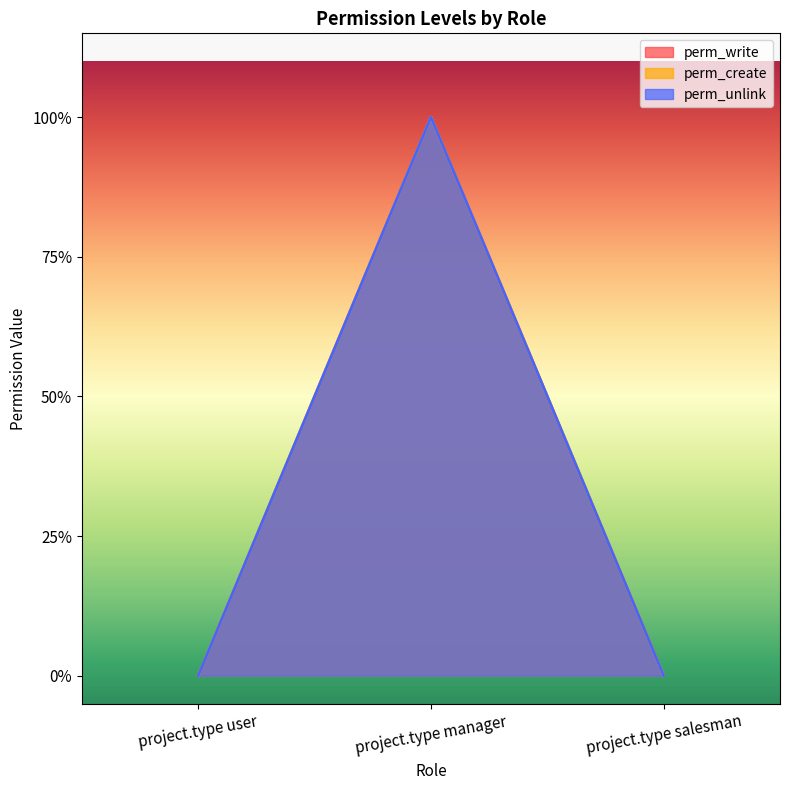

How many lines are shown in the chart?

3